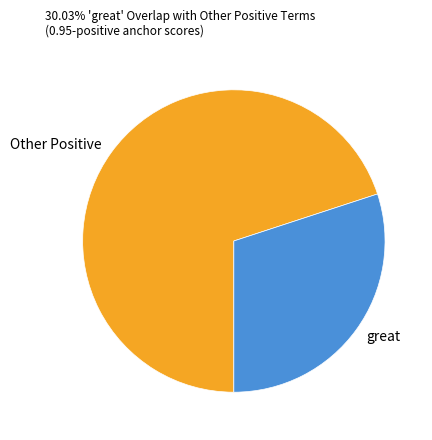

Between great and Other Positive, which is larger?

Other Positive